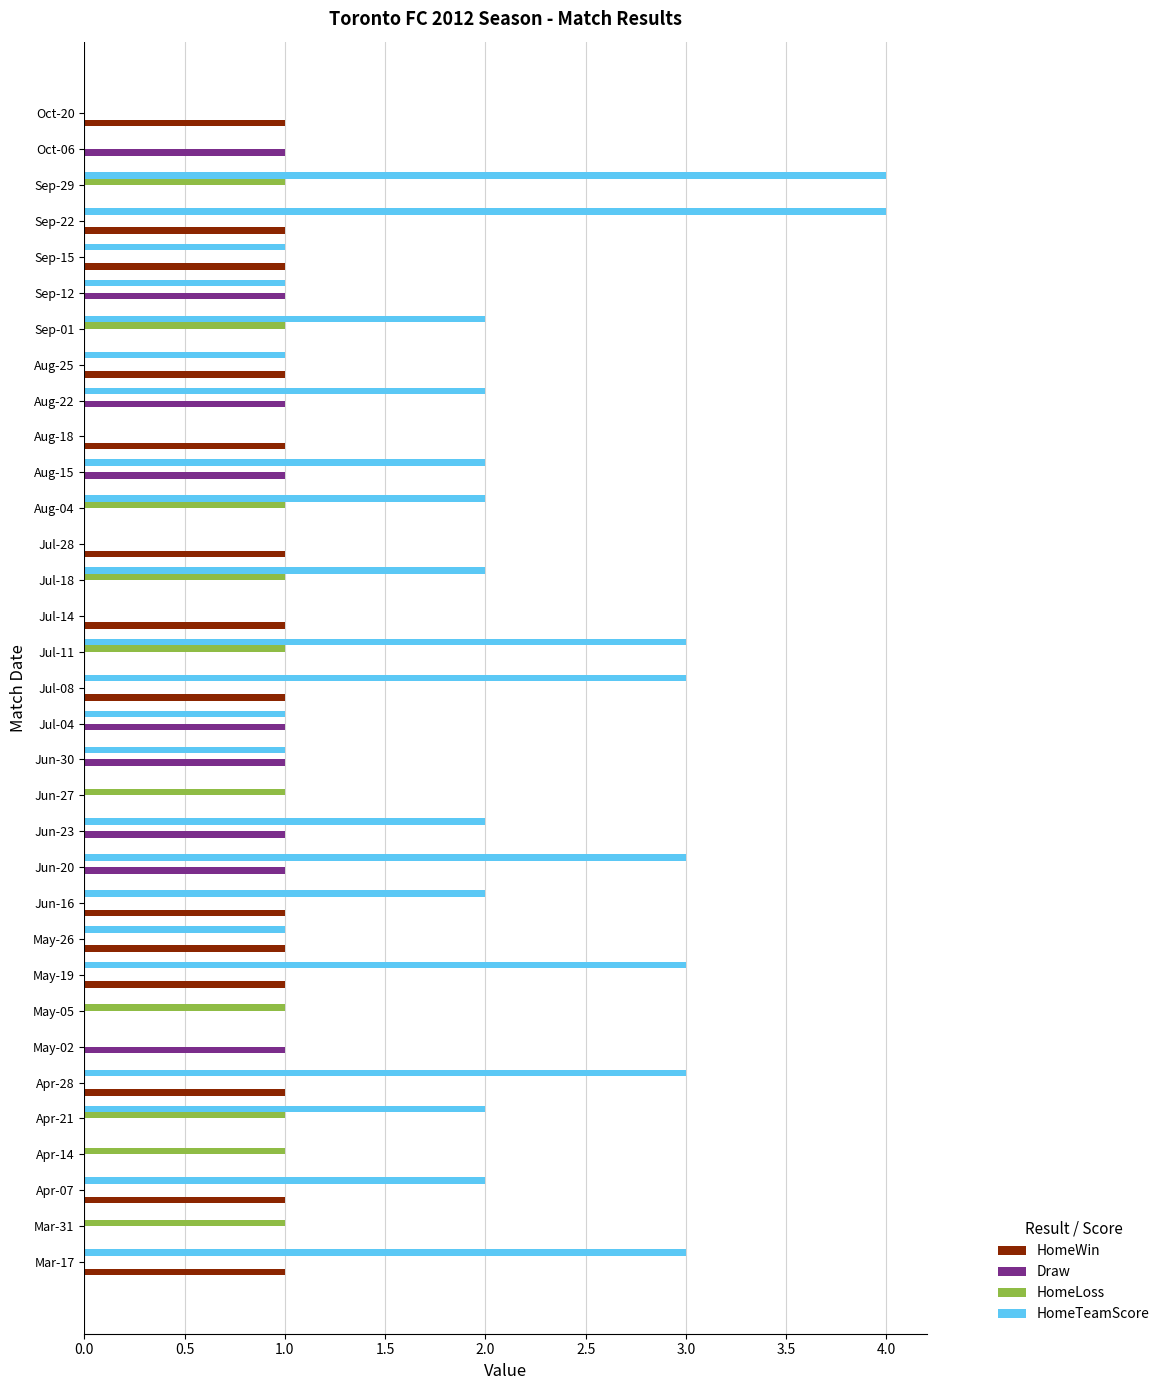

What is the maximum value for HomeTeamScore?

4